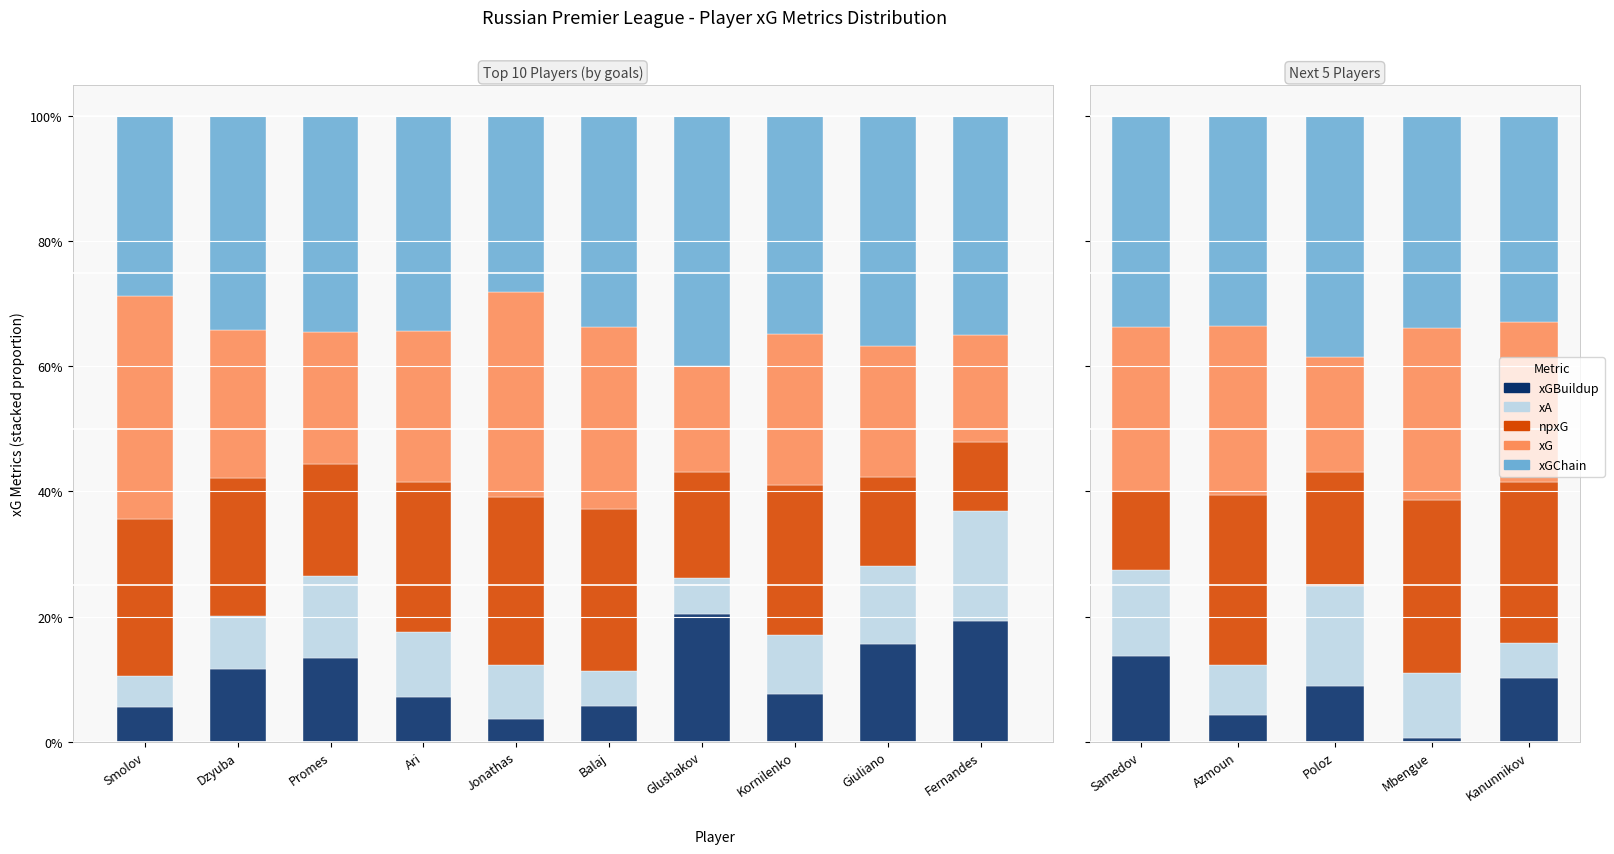

What is the maximum value shown in the chart?

0.4